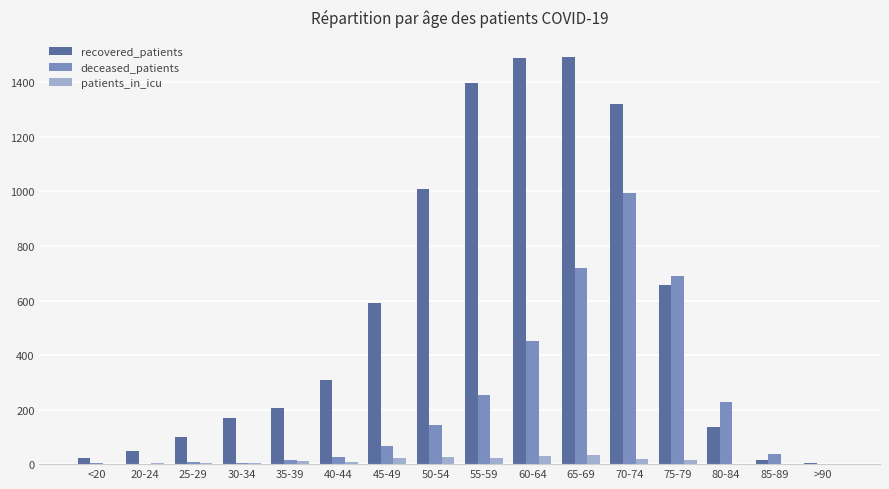

The value of deceased_patients at 70-74 is 669. True or false?

False